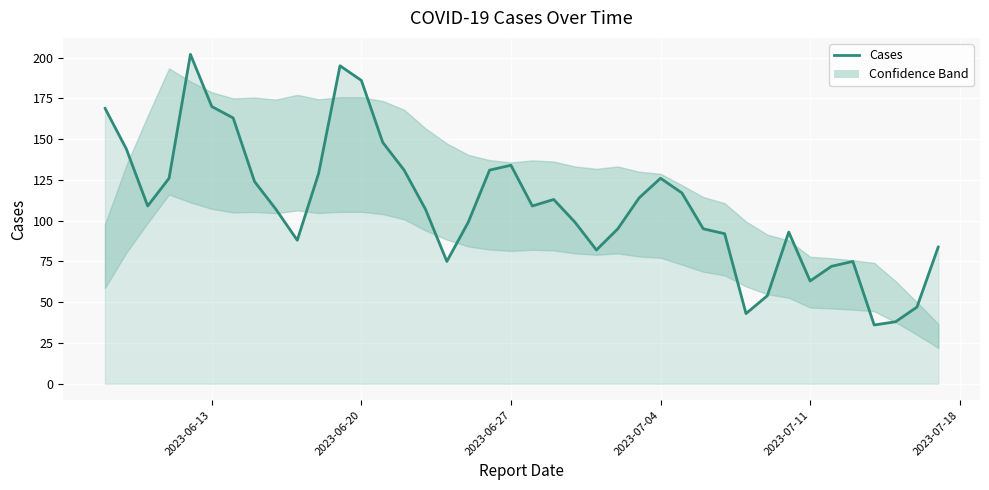

What is the maximum value shown in the chart?

202